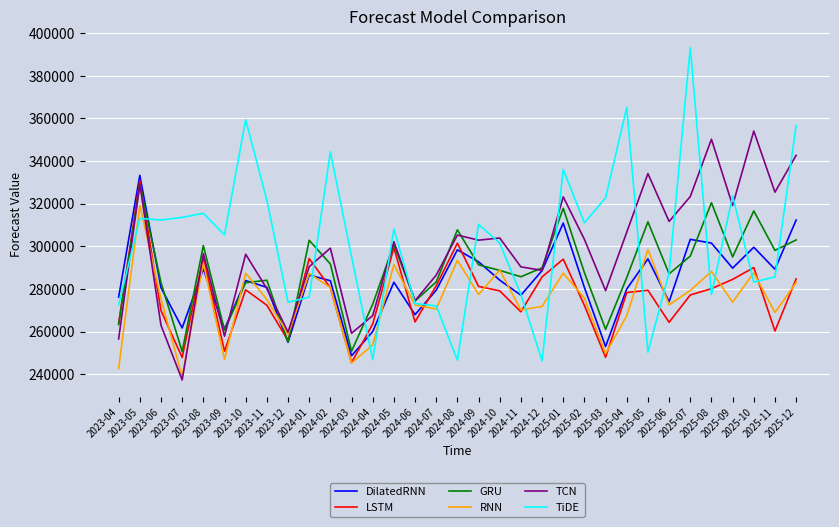

Which series changed the most between 2023-05 and 2024-01?

DilatedRNN